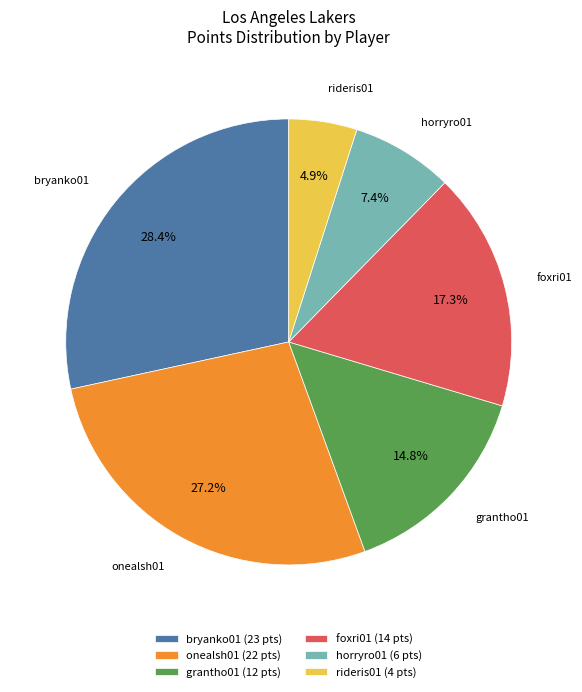

Is there a majority slice in this chart?

No